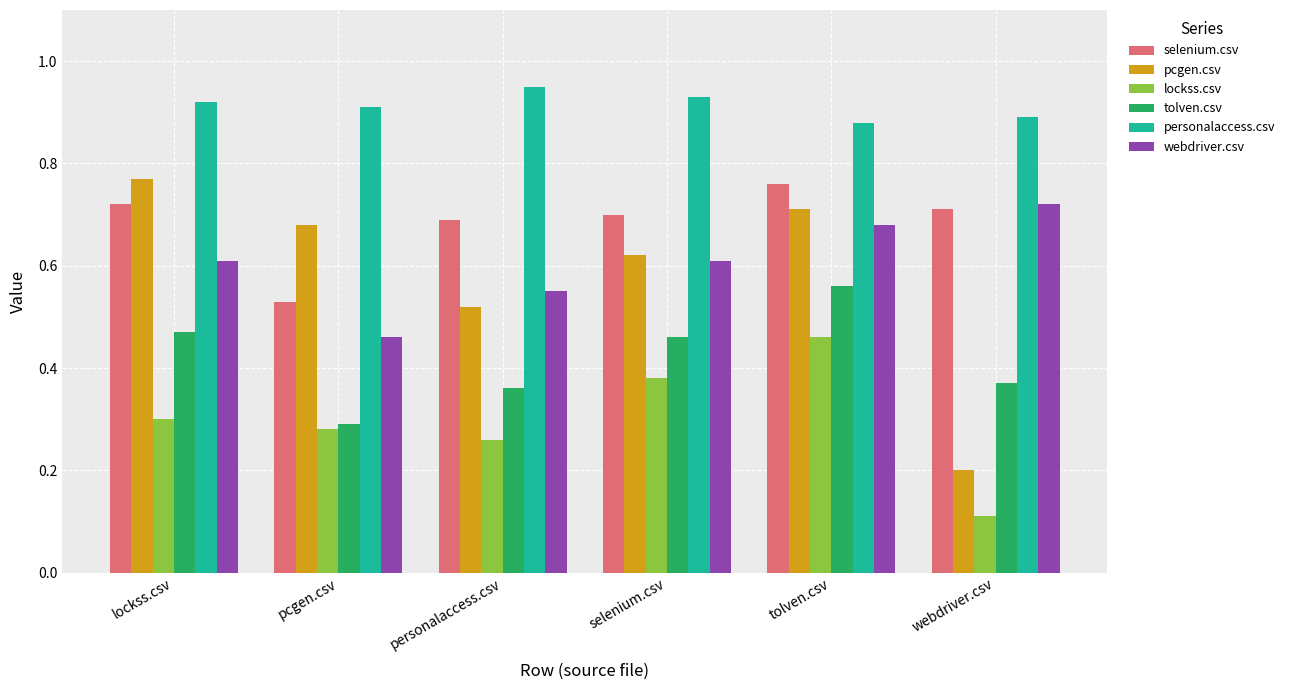

Which series changed the most between lockss.csv and pcgen.csv?

selenium.csv